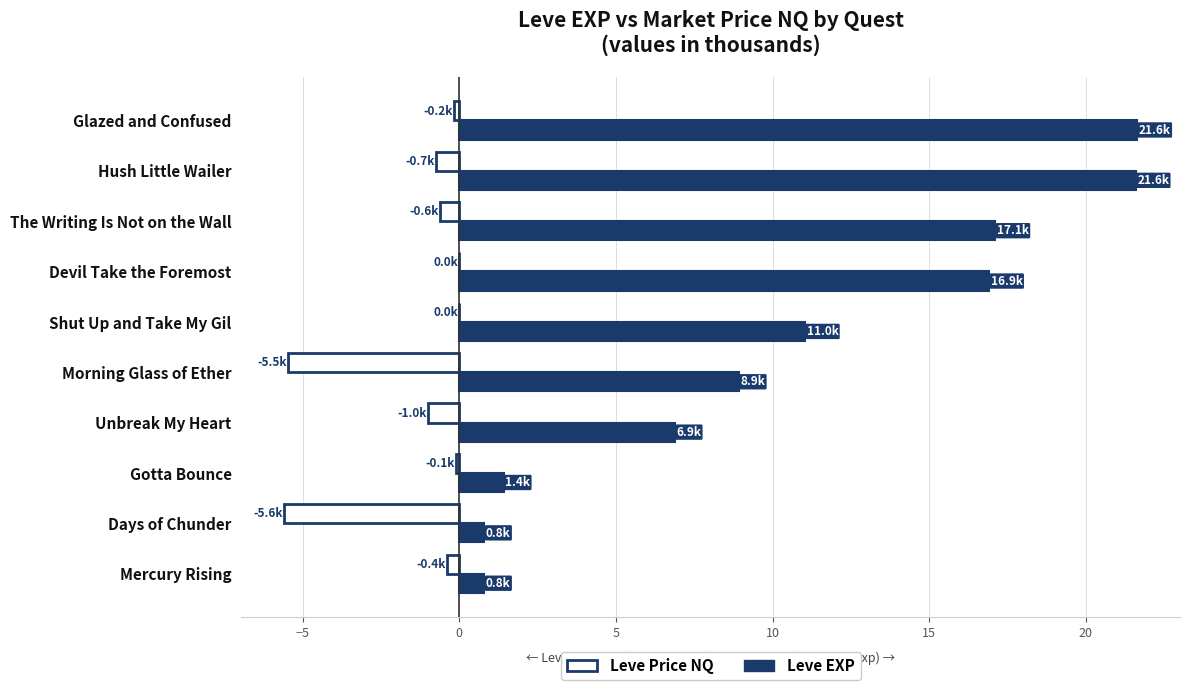

What is the total value across all series at Shut Up and Take My Gil?

11.0